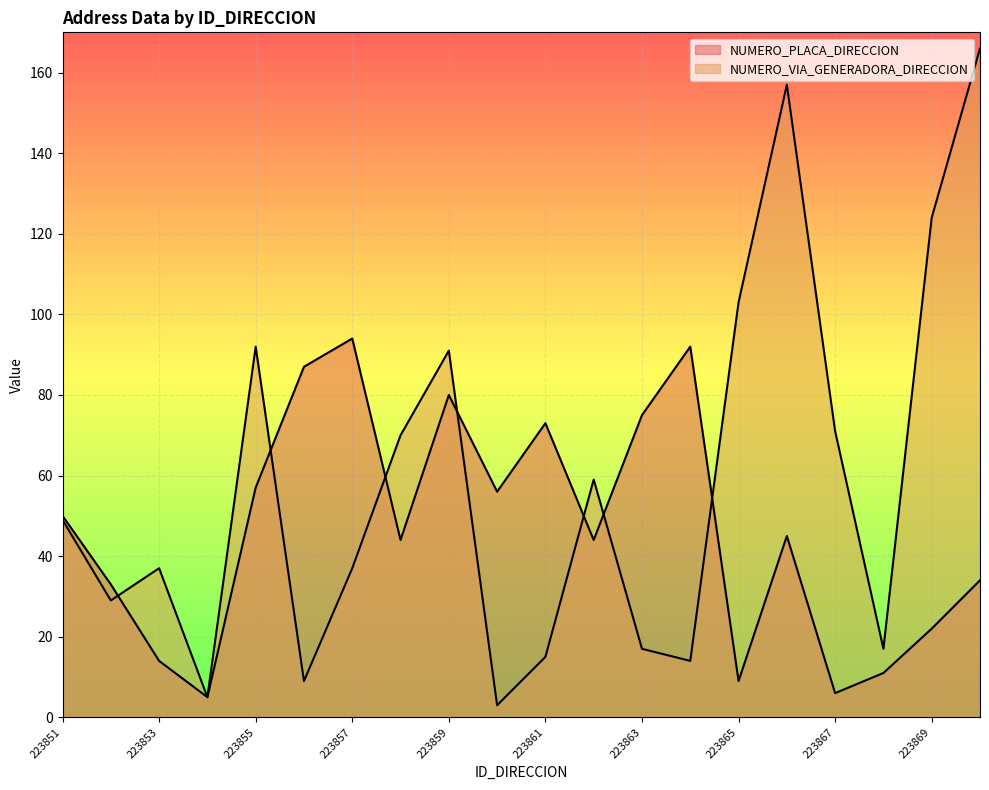

Where is the first local minimum for NUMERO_PLACA_DIRECCION?

223854